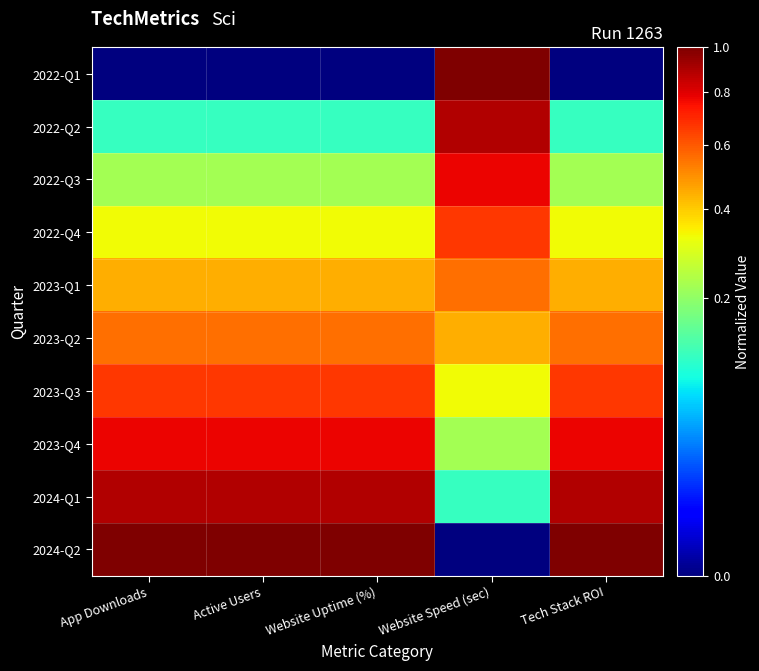

Reading right to left, extract all data points from this chart.

2022-Q1: Tech Stack ROI=0.0	Website Speed (sec)=1.0	Website Uptime (%)=0.0	Active Users=0.0	App Downloads=0.0
2022-Q2: Tech Stack ROI=0.1	Website Speed (sec)=0.9	Website Uptime (%)=0.1	Active Users=0.1	App Downloads=0.1
2022-Q3: Tech Stack ROI=0.2	Website Speed (sec)=0.8	Website Uptime (%)=0.2	Active Users=0.2	App Downloads=0.2
2022-Q4: Tech Stack ROI=0.3	Website Speed (sec)=0.7	Website Uptime (%)=0.3	Active Users=0.3	App Downloads=0.3
2023-Q1: Tech Stack ROI=0.4	Website Speed (sec)=0.6	Website Uptime (%)=0.4	Active Users=0.4	App Downloads=0.4
2023-Q2: Tech Stack ROI=0.6	Website Speed (sec)=0.4	Website Uptime (%)=0.6	Active Users=0.6	App Downloads=0.6
2023-Q3: Tech Stack ROI=0.7	Website Speed (sec)=0.3	Website Uptime (%)=0.7	Active Users=0.7	App Downloads=0.7
2023-Q4: Tech Stack ROI=0.8	Website Speed (sec)=0.2	Website Uptime (%)=0.8	Active Users=0.8	App Downloads=0.8
2024-Q1: Tech Stack ROI=0.9	Website Speed (sec)=0.1	Website Uptime (%)=0.9	Active Users=0.9	App Downloads=0.9
2024-Q2: Tech Stack ROI=1.0	Website Speed (sec)=0.0	Website Uptime (%)=1.0	Active Users=1.0	App Downloads=1.0